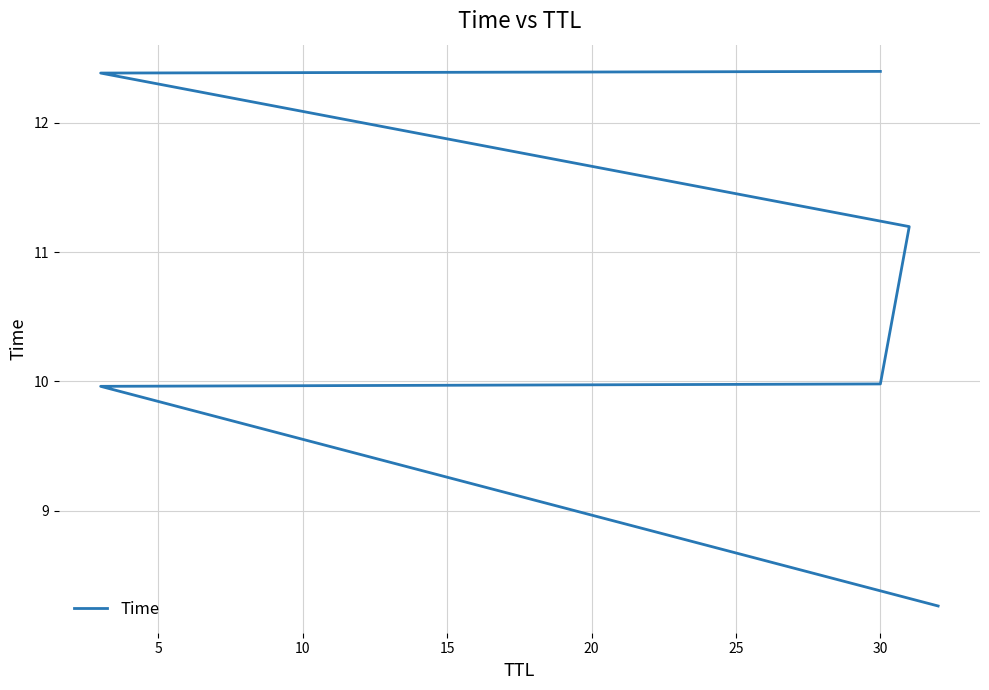

How many values exceed 11?

3